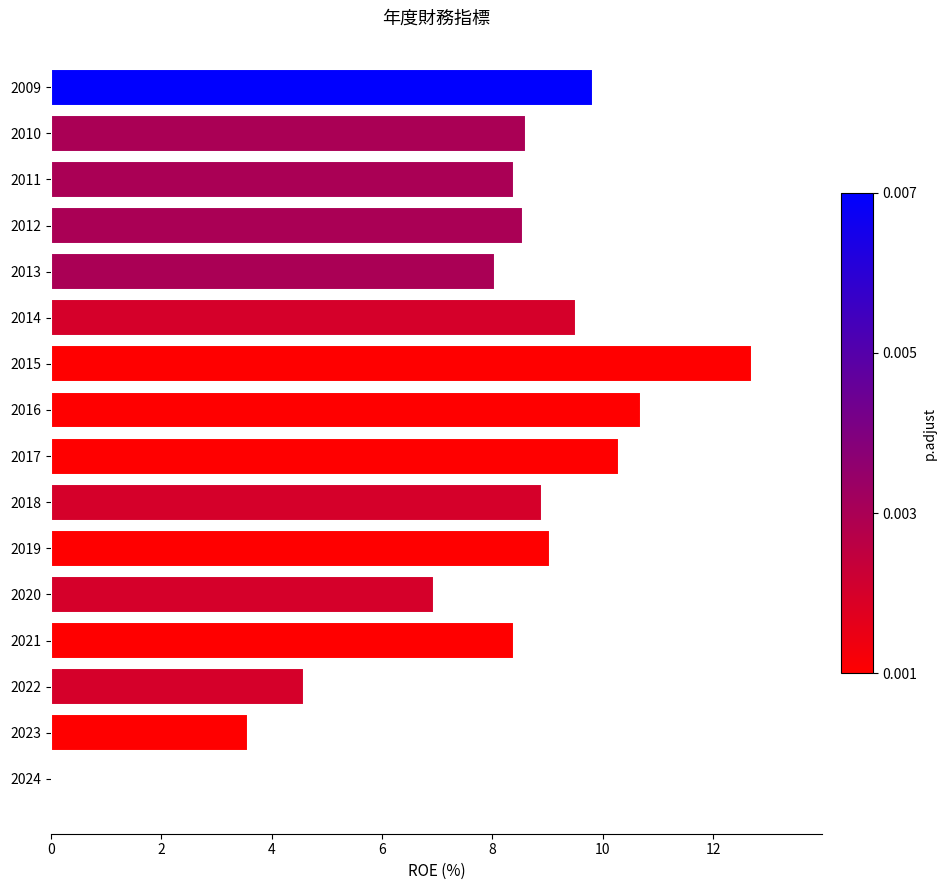

Is it true that the value at 2009 is 9.8?

True